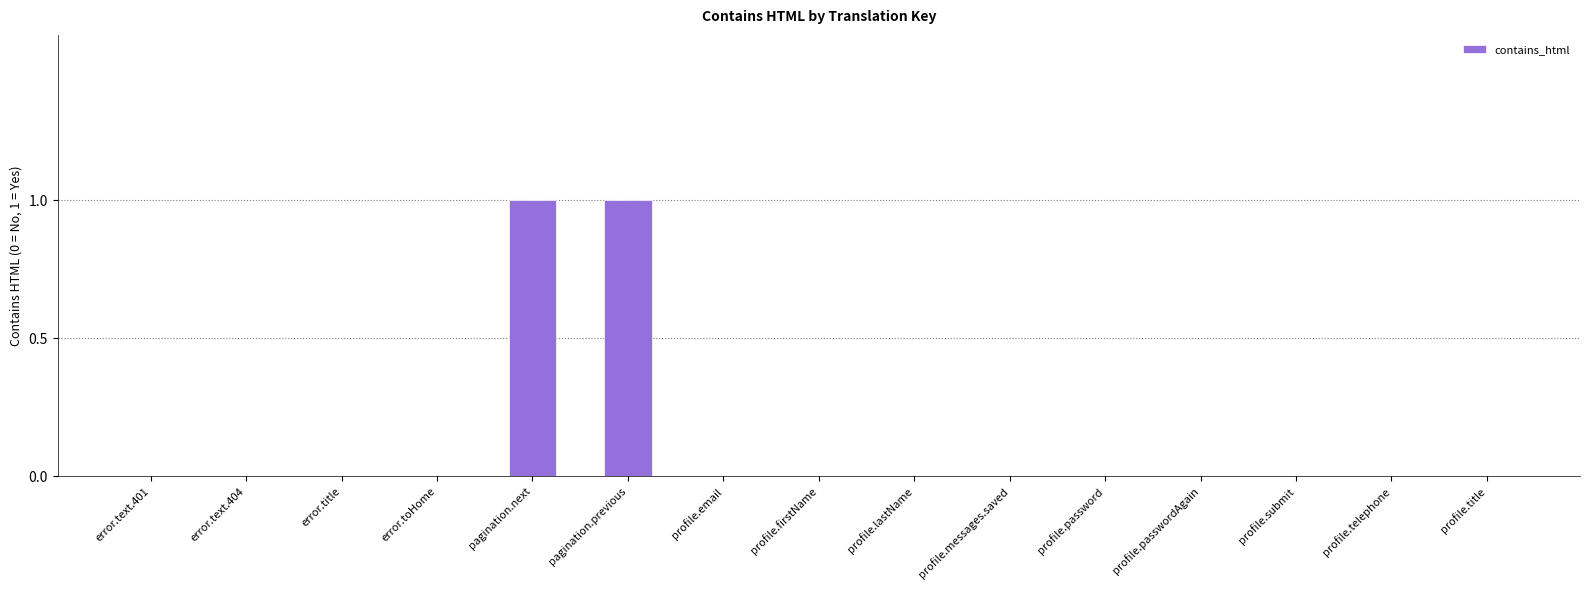

True or false: the data shows -1 at profile.submit.

False